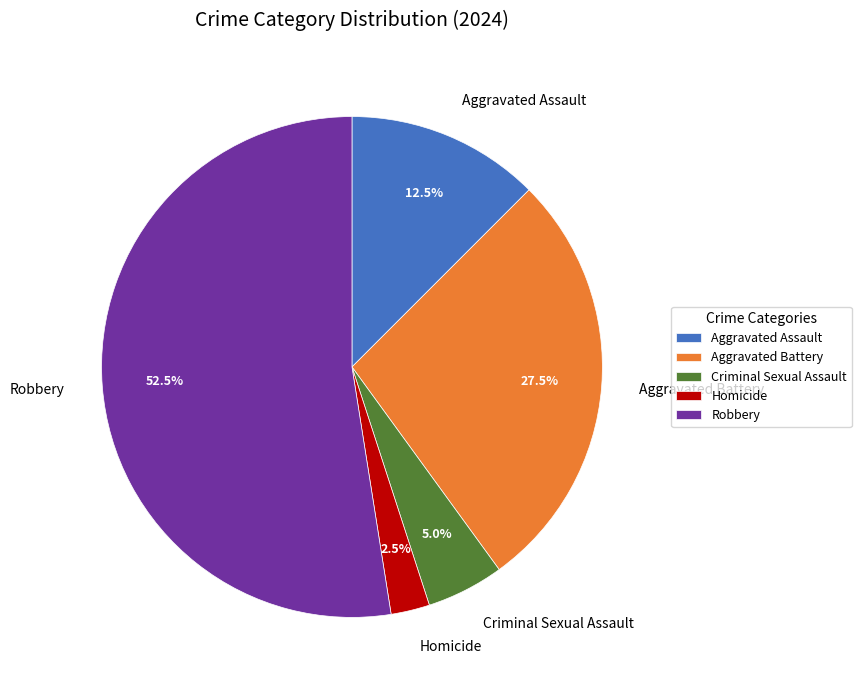

How many slices are in this pie chart?

5